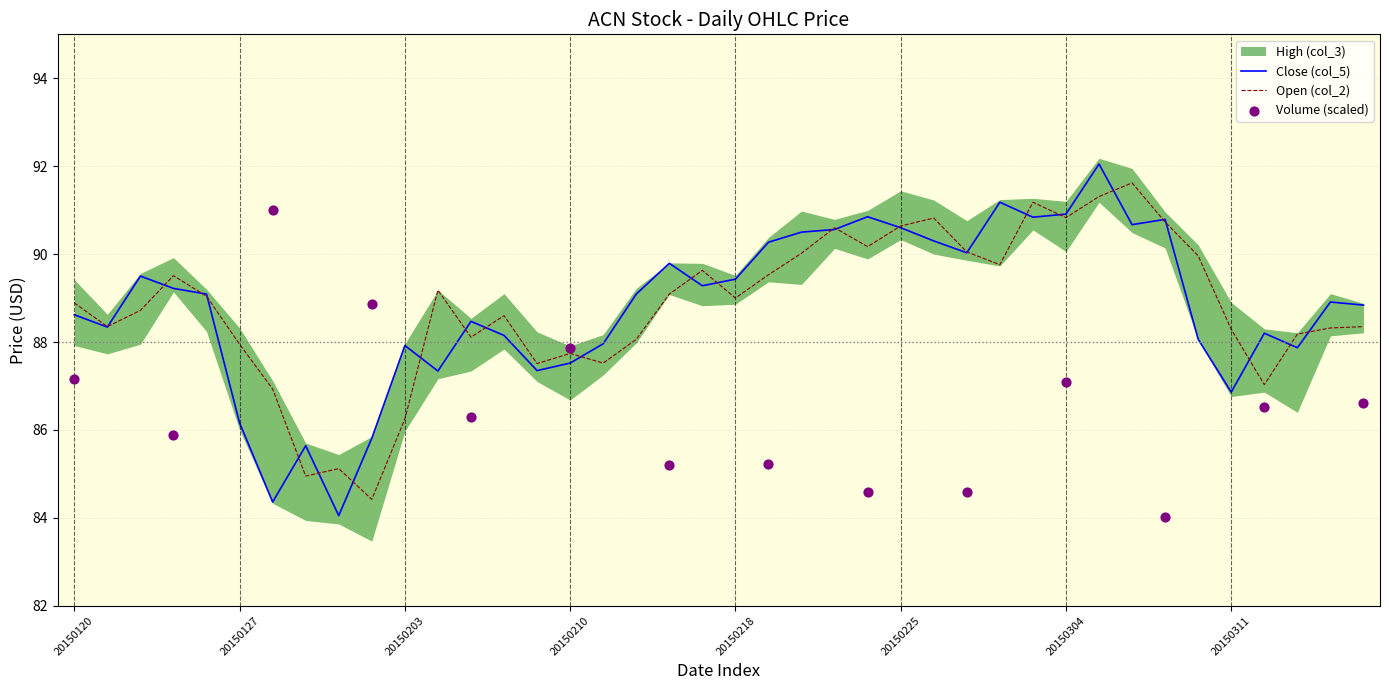

The Close (col_5) series shows 90.6 at 20150225. True or false?

True